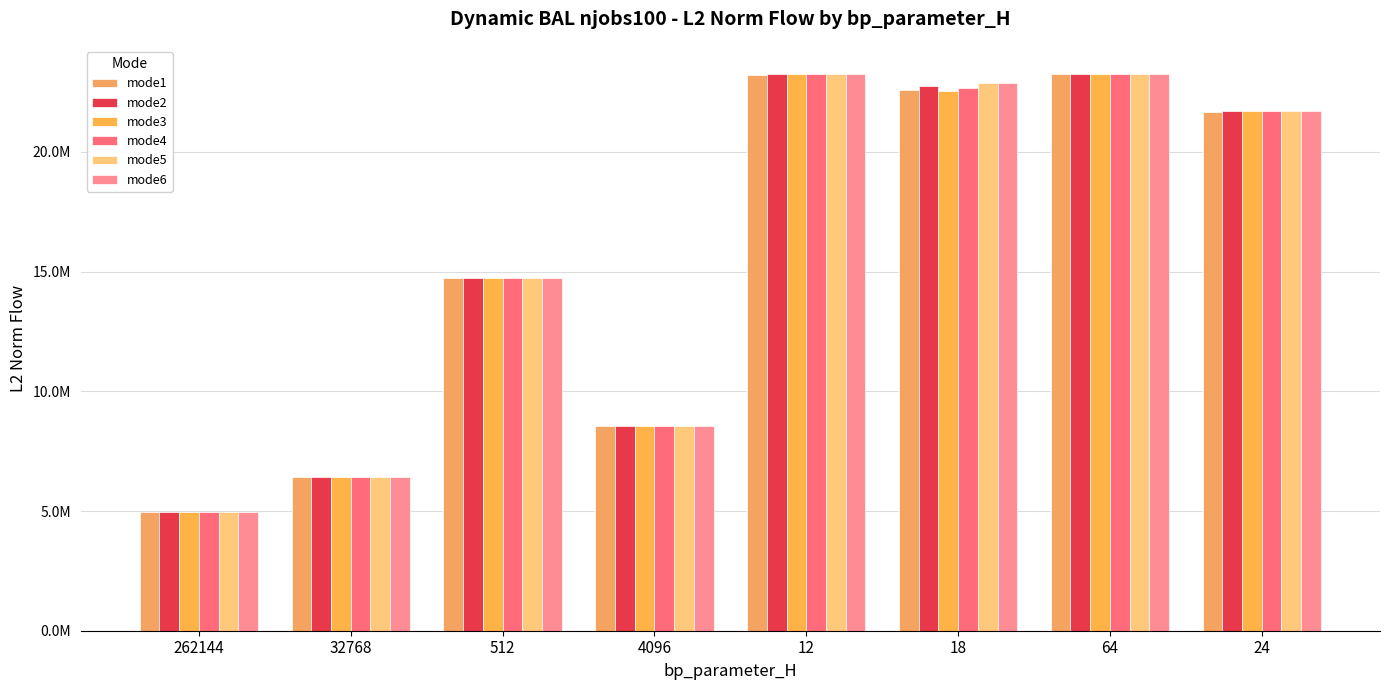

At which category does the chart reach its peak across all series?

12